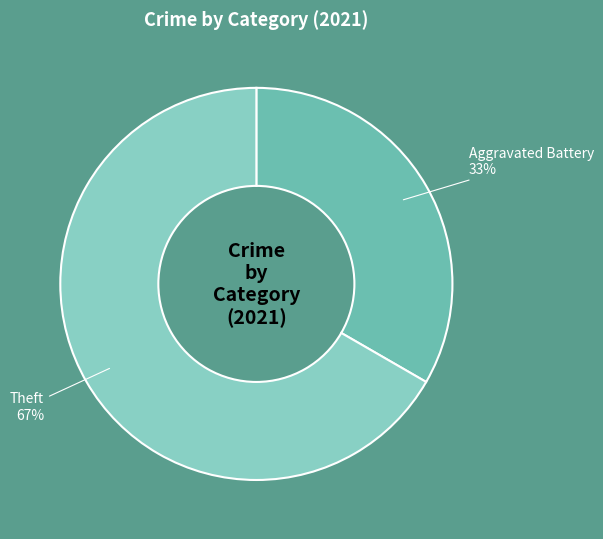

How many segments does this pie chart have?

2